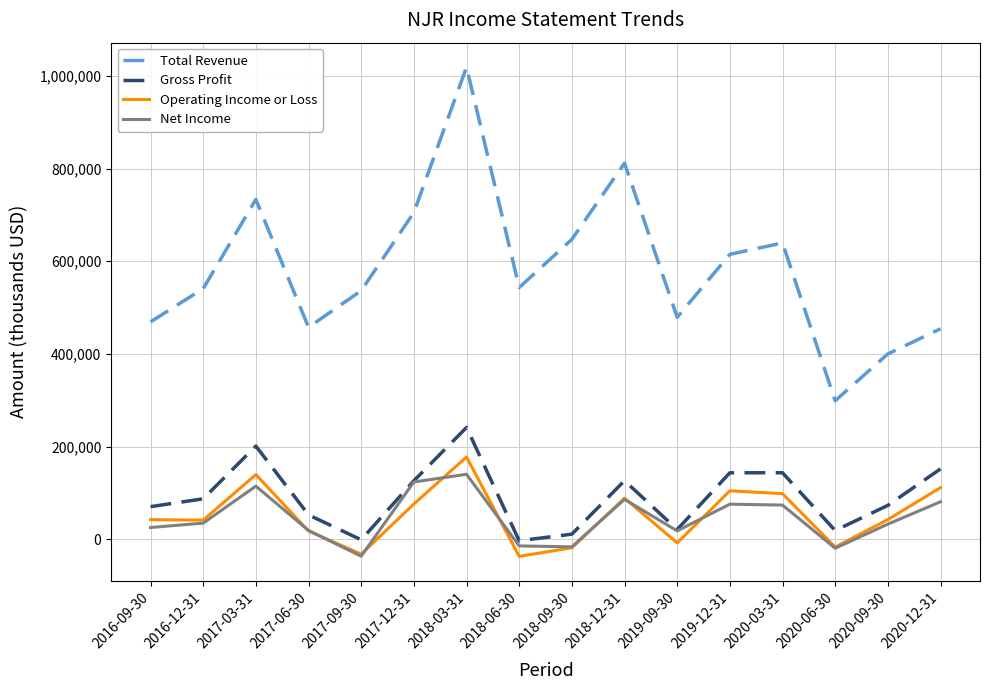

Is the value of Total Revenue at 2016-12-31 greater than the value of Net Income at 2016-09-30?

Yes